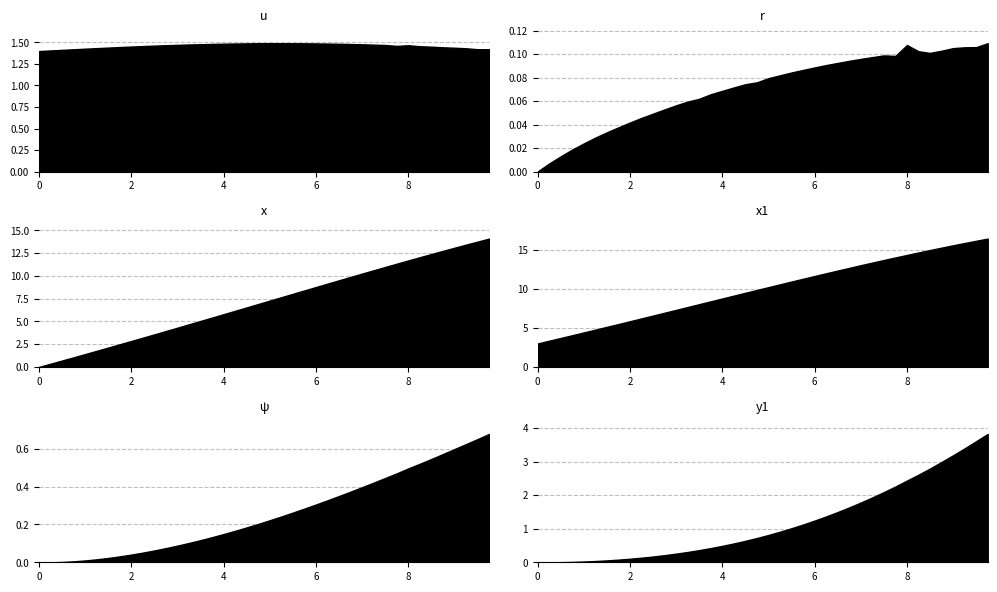

Reading right to left, transcribe all the data shown in this chart.

u: 39=1.4	38=1.4	37=1.4	36=1.4	35=1.4	34=1.5	33=1.5	32=1.5	31=1.5	30=1.5	29=1.5	28=1.5	27=1.5	26=1.5	25=1.5	24=1.5	23=1.5	22=1.5	21=1.5	20=1.5	19=1.5	18=1.5	17=1.5	16=1.5	15=1.5	14=1.5	13=1.5	12=1.5	11=1.5	10=1.5	9=1.5	8=1.5	7=1.4	6=1.4	5=1.4	4=1.4	3=1.4	2=1.4	1=1.4	0=1.4
r: 39=0.1	38=0.1	37=0.1	36=0.1	35=0.1	34=0.1	33=0.1	32=0.1	31=0.1	30=0.1	29=0.1	28=0.1	27=0.1	26=0.1	25=0.1	24=0.1	23=0.1	22=0.1	21=0.1	20=0.1	19=0.1	18=0.1	17=0.1	16=0.1	15=0.1	14=0.1	13=0.1	12=0.1	11=0.1	10=0.0	9=0.0	8=0.0	7=0.0	6=0.0	5=0.0	4=0.0	3=0.0	2=0.0	1=0.0	0=0.0
x: 39=14.1	38=13.8	37=13.4	36=13.1	35=12.7	34=12.4	33=12.0	32=11.7	31=11.3	30=11.0	29=10.6	28=10.2	27=9.9	26=9.5	25=9.1	24=8.8	23=8.4	22=8.0	21=7.7	20=7.3	19=6.9	18=6.5	17=6.2	16=5.8	15=5.4	14=5.0	13=4.7	12=4.3	11=3.9	10=3.6	9=3.2	8=2.8	7=2.5	6=2.1	5=1.8	4=1.4	3=1.1	2=0.7	1=0.3	0=0.0
x1: 39=16.4	38=16.1	37=15.9	36=15.6	35=15.3	34=15.0	33=14.6	32=14.3	31=14.0	30=13.7	29=13.4	28=13.0	27=12.7	26=12.3	25=12.0	24=11.6	23=11.3	22=10.9	21=10.6	20=10.2	19=9.8	18=9.5	17=9.1	16=8.8	15=8.4	14=8.0	13=7.7	12=7.3	11=6.9	10=6.6	9=6.2	8=5.8	7=5.5	6=5.1	5=4.8	4=4.4	3=4.1	2=3.7	1=3.4	0=3.0
ψ: 39=0.7	38=0.7	37=0.6	36=0.6	35=0.6	34=0.5	33=0.5	32=0.5	31=0.5	30=0.4	29=0.4	28=0.4	27=0.4	26=0.4	25=0.3	24=0.3	23=0.3	22=0.3	21=0.2	20=0.2	19=0.2	18=0.2	17=0.2	16=0.1	15=0.1	14=0.1	13=0.1	12=0.1	11=0.1	10=0.1	9=0.1	8=0.0	7=0.0	6=0.0	5=0.0	4=0.0	3=0.0	2=0.0	1=0.0	0=0.0
y1: 39=3.8	38=3.6	37=3.4	36=3.2	35=3.0	34=2.8	33=2.6	32=2.4	31=2.3	30=2.1	29=1.9	28=1.8	27=1.6	26=1.5	25=1.4	24=1.2	23=1.1	22=1.0	21=0.9	20=0.8	19=0.7	18=0.6	17=0.6	16=0.5	15=0.4	14=0.4	13=0.3	12=0.3	11=0.2	10=0.2	9=0.1	8=0.1	7=0.1	6=0.1	5=0.0	4=0.0	3=0.0	2=0.0	1=0.0	0=0.0